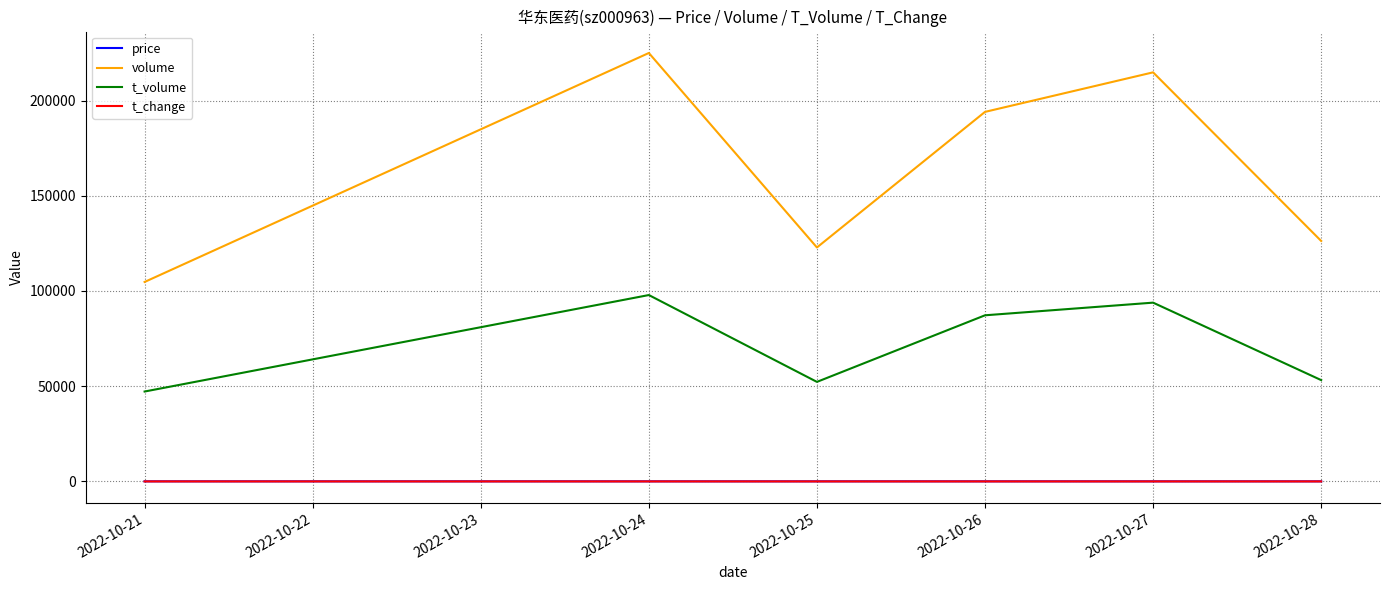

What is the difference between the maximum and second lowest values in the t_change series?

0.6